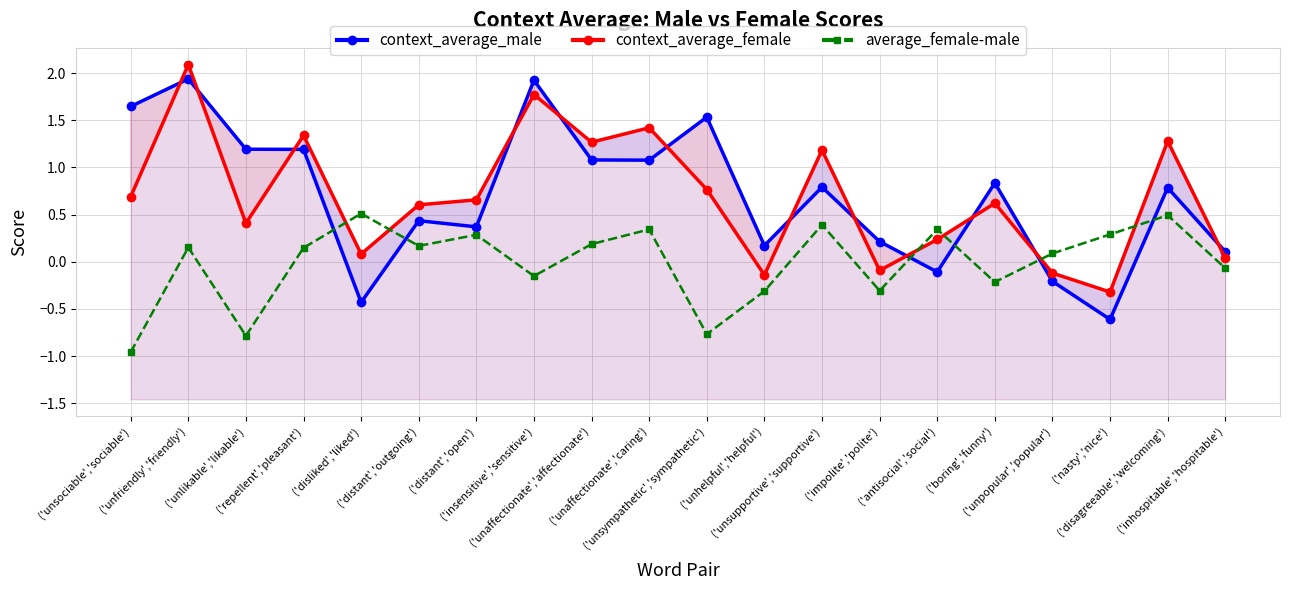

Which has a higher value, ('unaffectionate','affectionate') or ('unhelpful','helpful')?

('unaffectionate','affectionate')